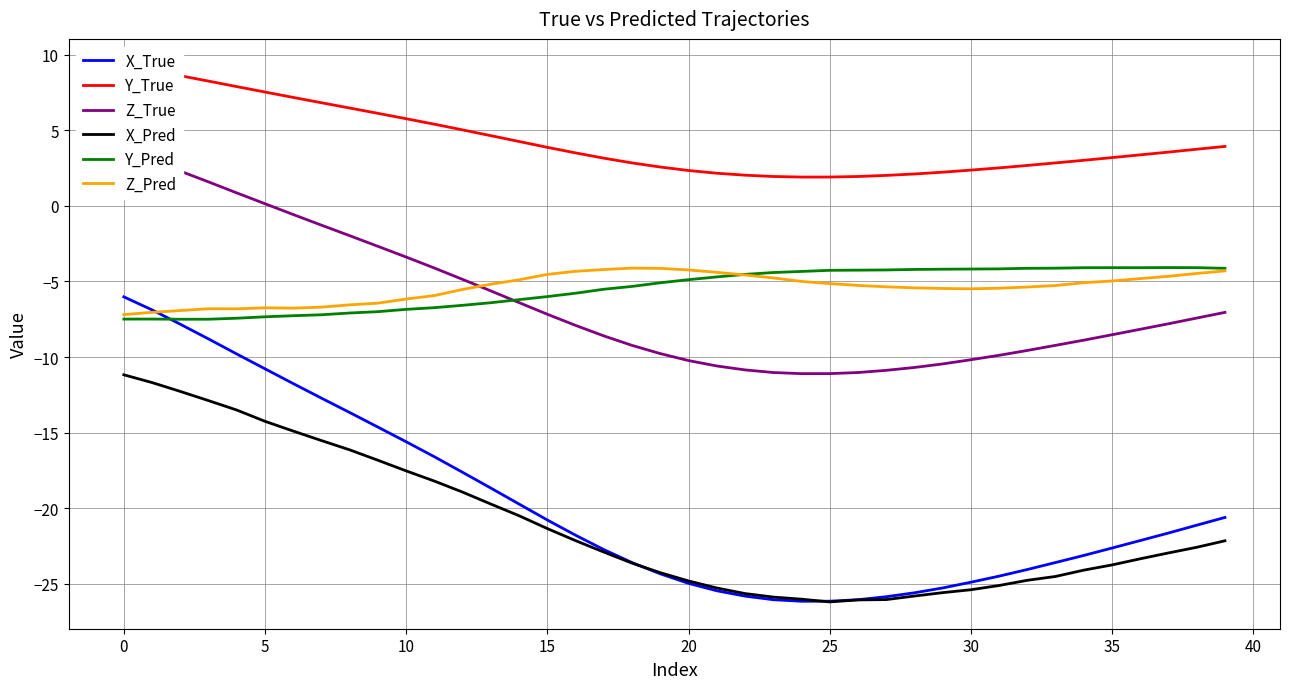

Is this an area chart (filled region under the line)?

No